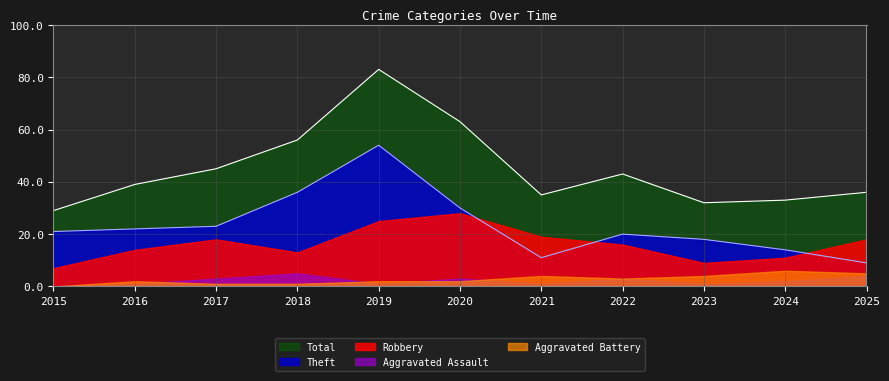

True or false: Theft and Aggravated Battery cross at least once.

False